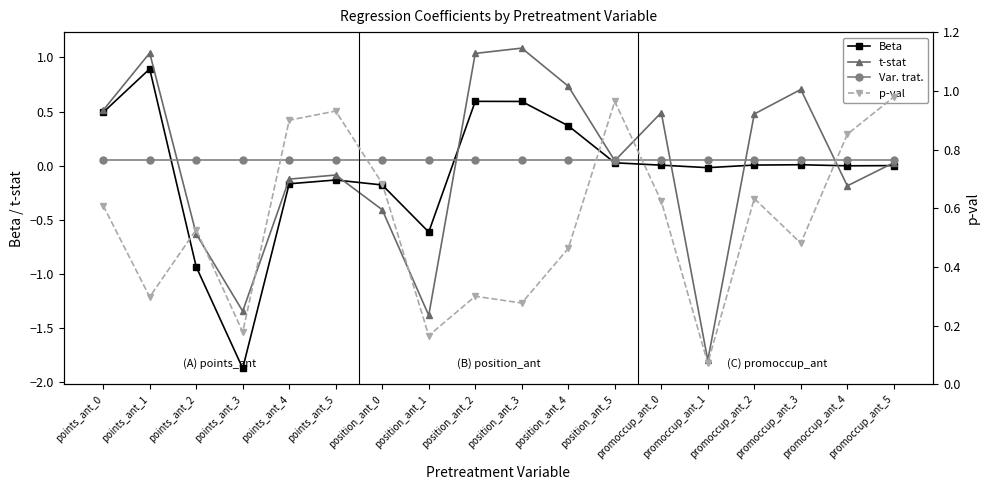

How many categories are shown in the chart?

18